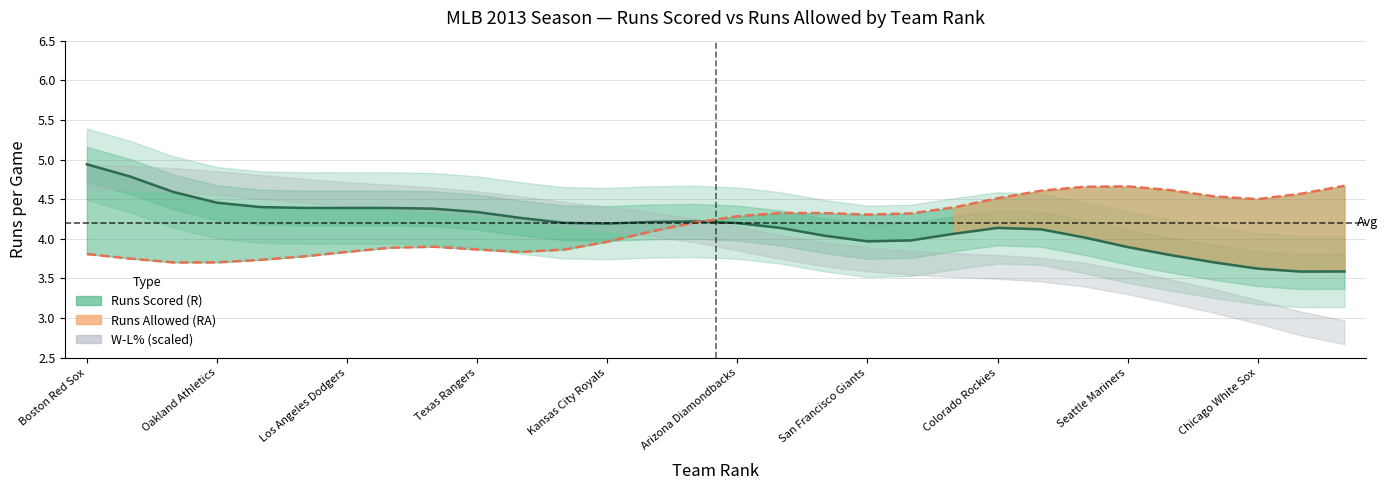

What is the total value across all series at 25?

9.0